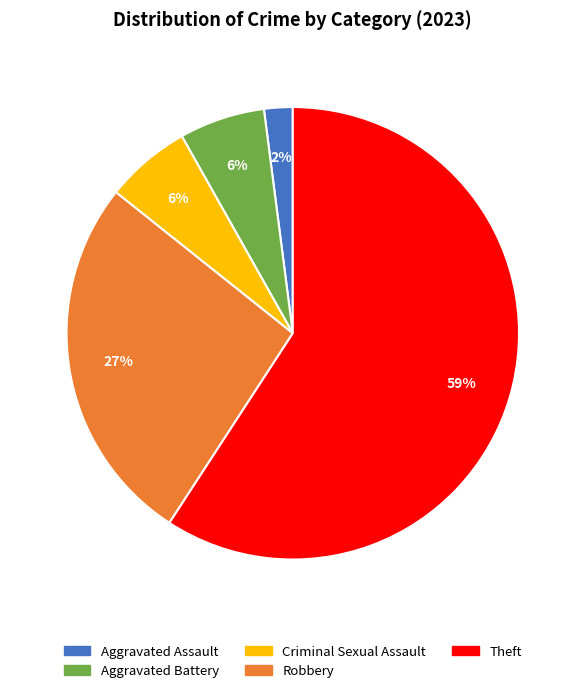

To the nearest percent, what is the combined percentage of Aggravated Battery and Robbery?

33%